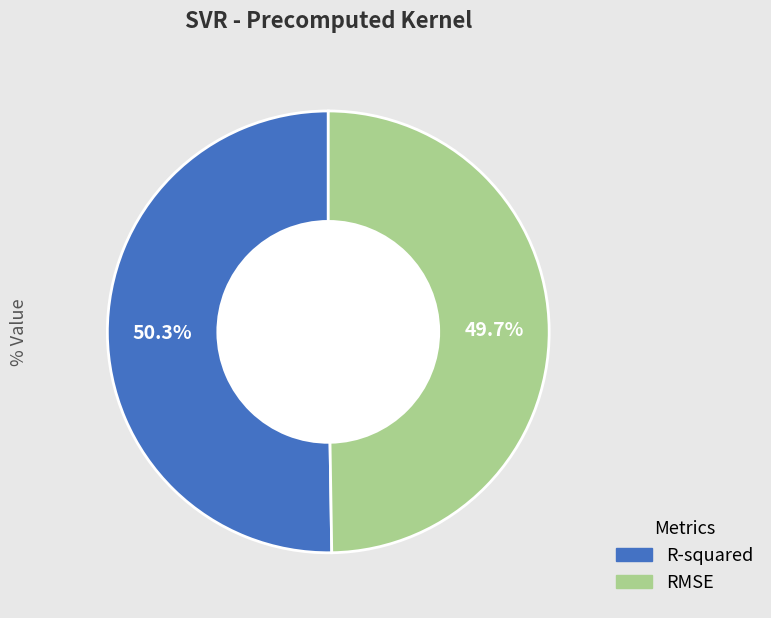

True or false: R-squared accounts for 56% of the total.

False